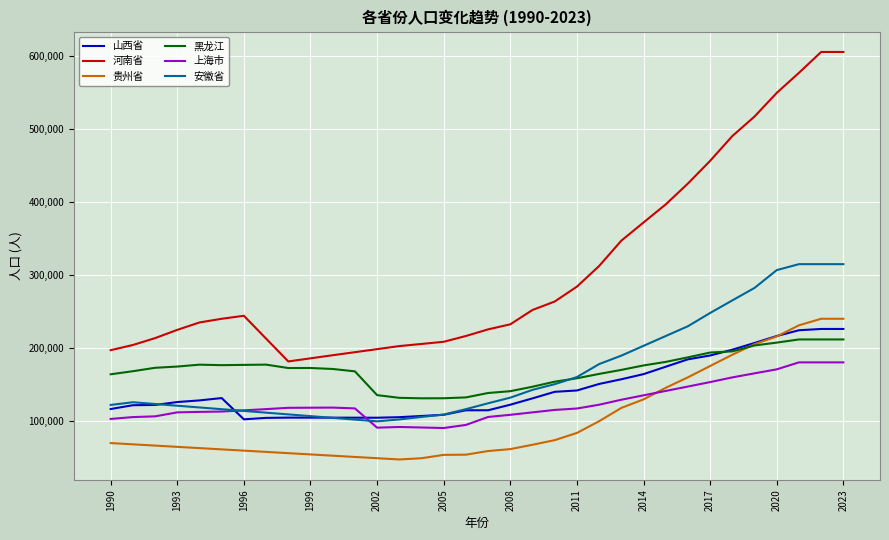

What is the sum of all 黑龙江 values?

5788047.0